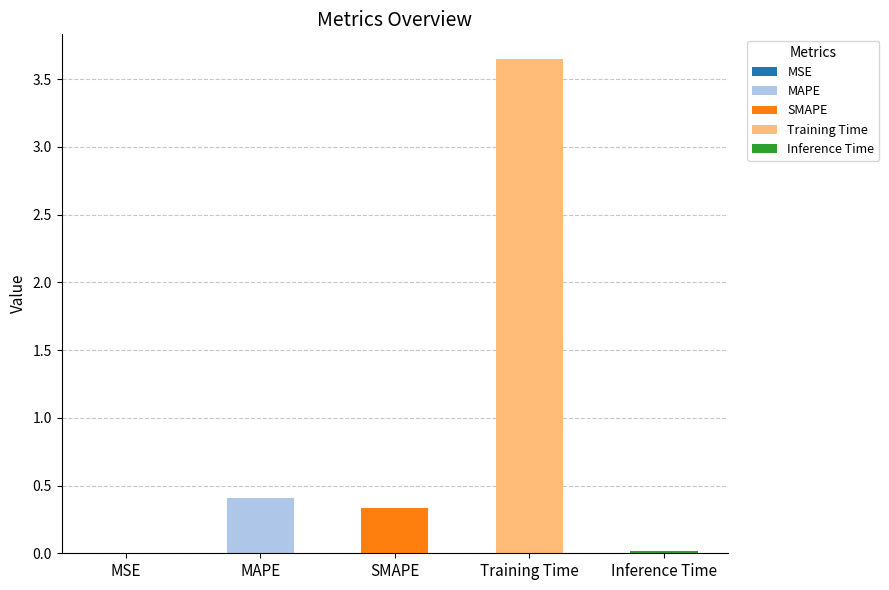

Which category has the lowest value across all series?

MSE